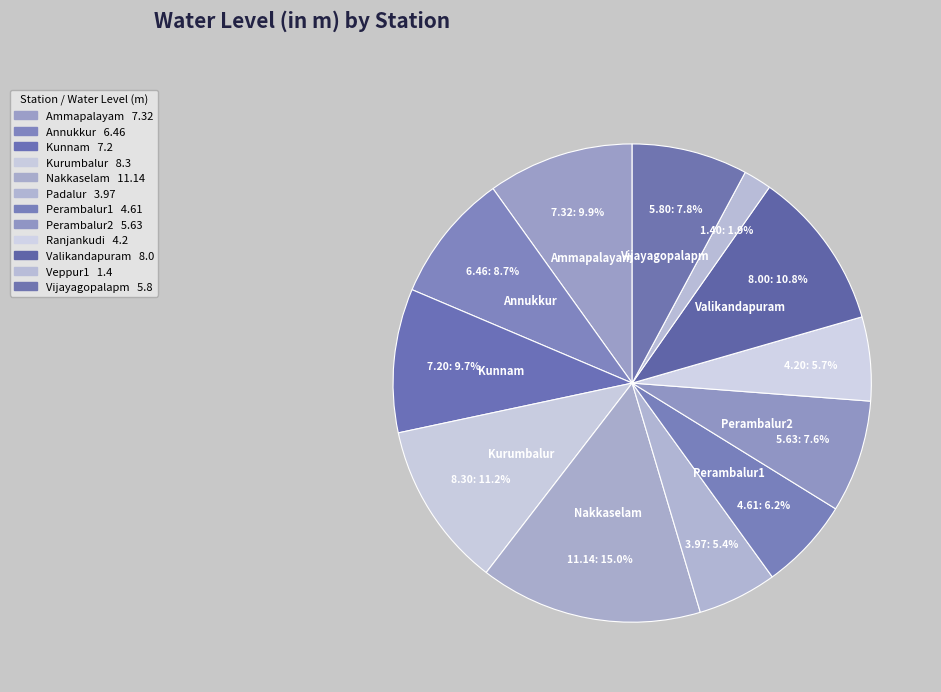

What is the largest slice in the pie chart?

Nakkaselam